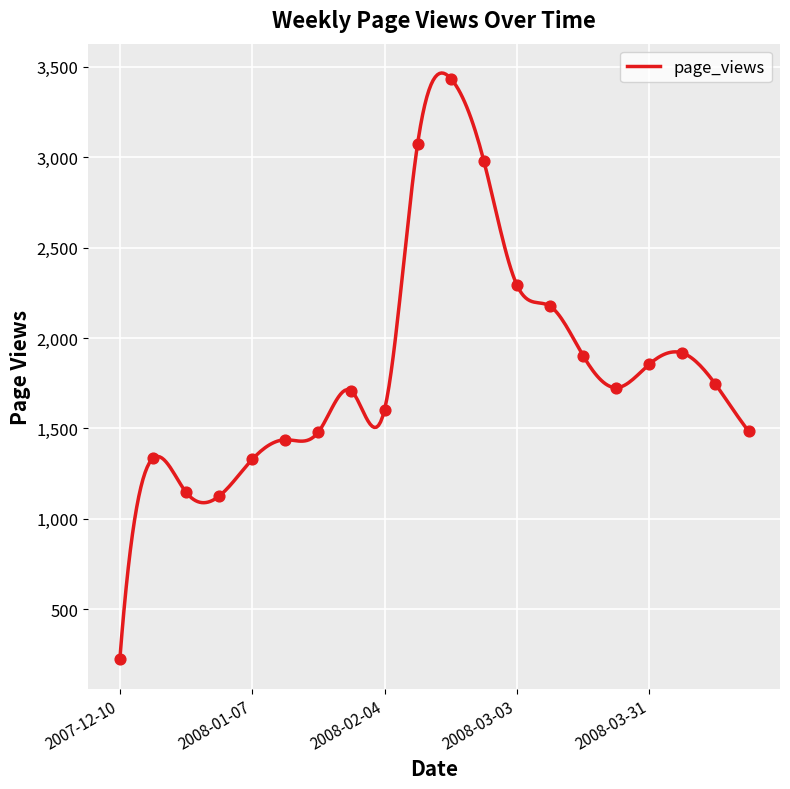

Between 2008-04-07 and 2008-02-18, which is larger?

2008-02-18